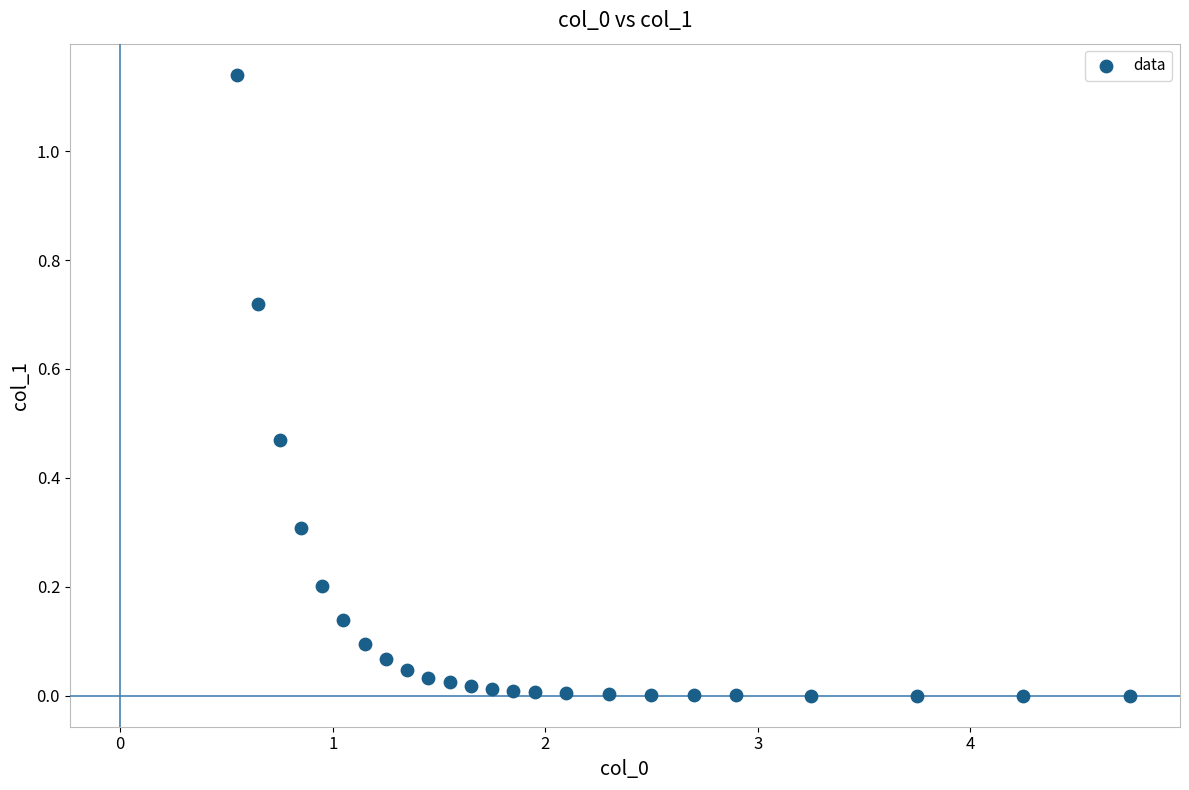

What is the range of X values (max minus min)?

4.2